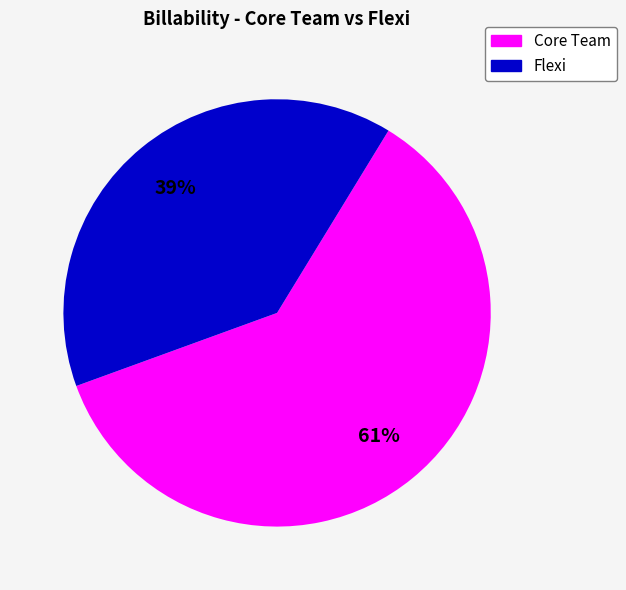

Count the number of slices in the pie.

2